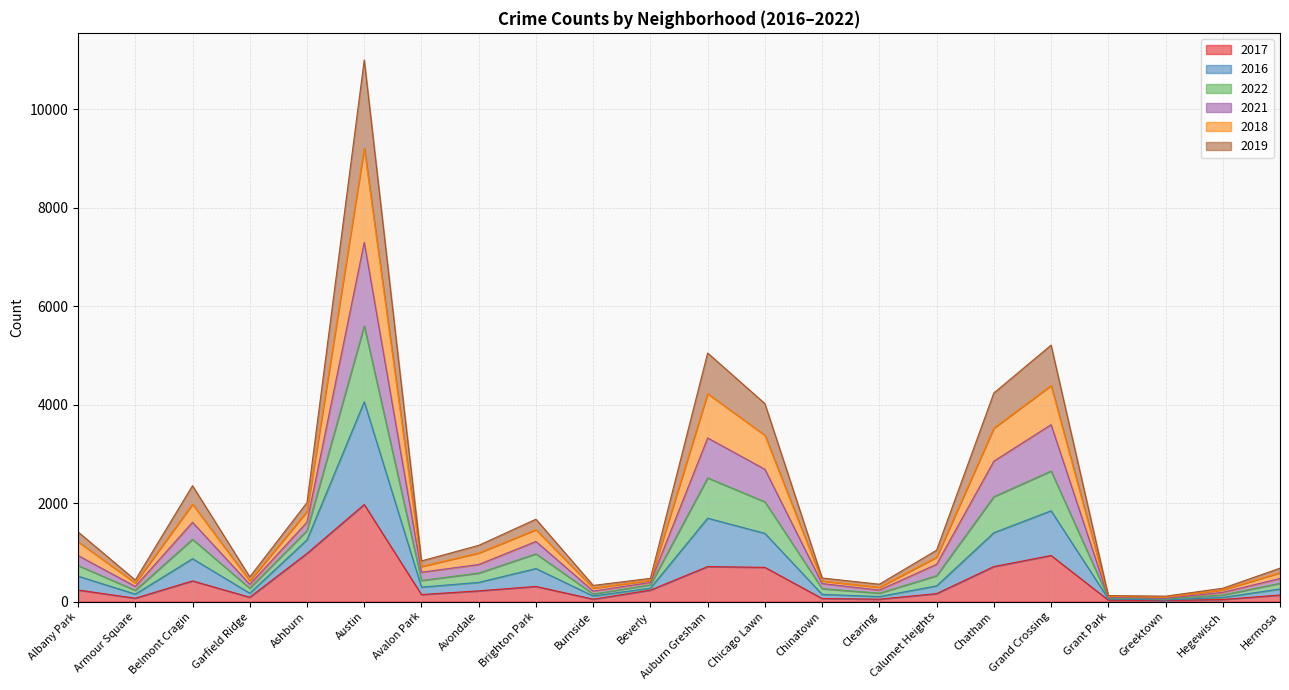

Rank the categories by 2021 value from lowest to highest.

Greektown, Grant Park, Hegewisch, Burnside, Clearing, Armour Square, Garfield Ridge, Chinatown, Beverly, Hermosa, Avalon Park, Avondale, Calumet Heights, Albany Park, Brighton Park, Belmont Cragin, Ashburn, Chicago Lawn, Chatham, Auburn Gresham, Grand Crossing, Austin